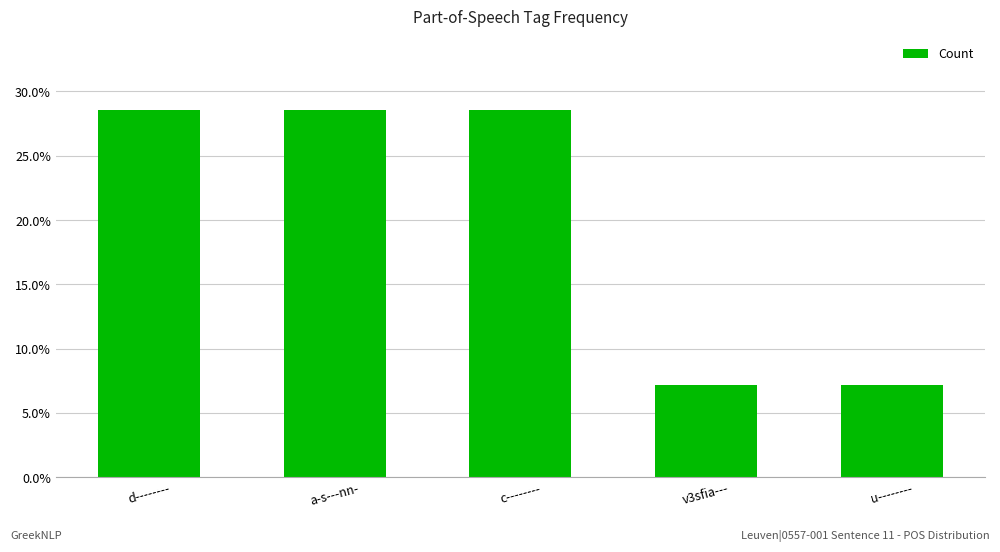

Are the bars horizontal?

No